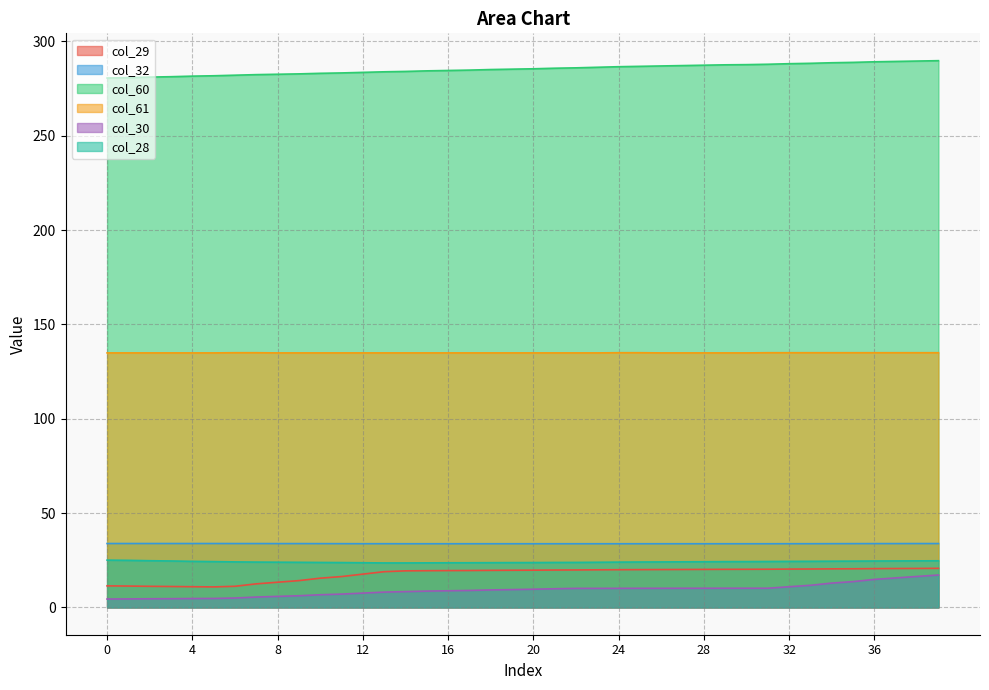

What is the difference between the highest and lowest values at 33?

276.7